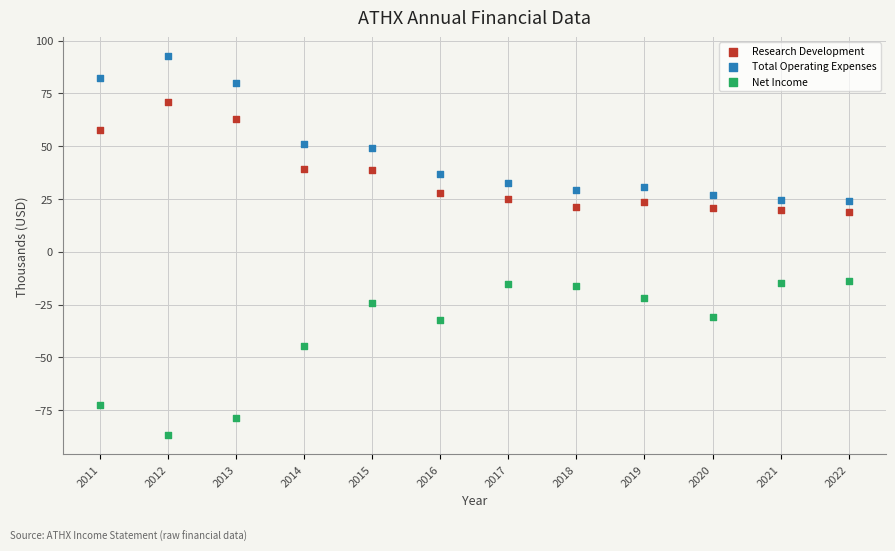

Which series reaches the minimum Y coordinate?

Net Income